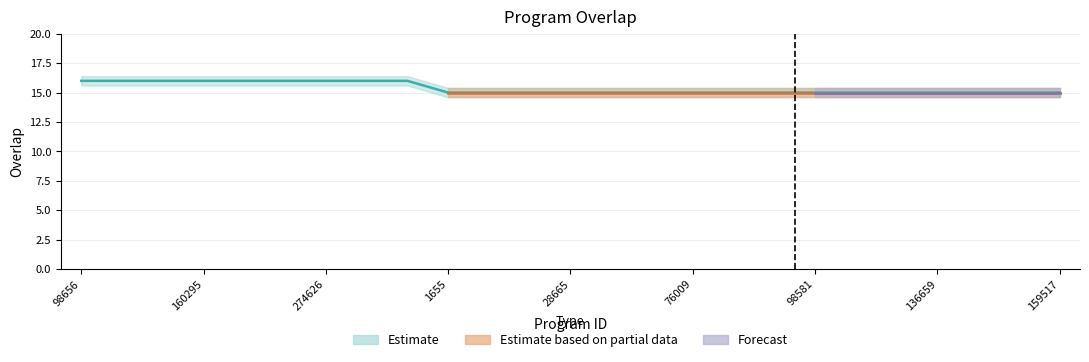

Is this an area chart (filled region under the line)?

No